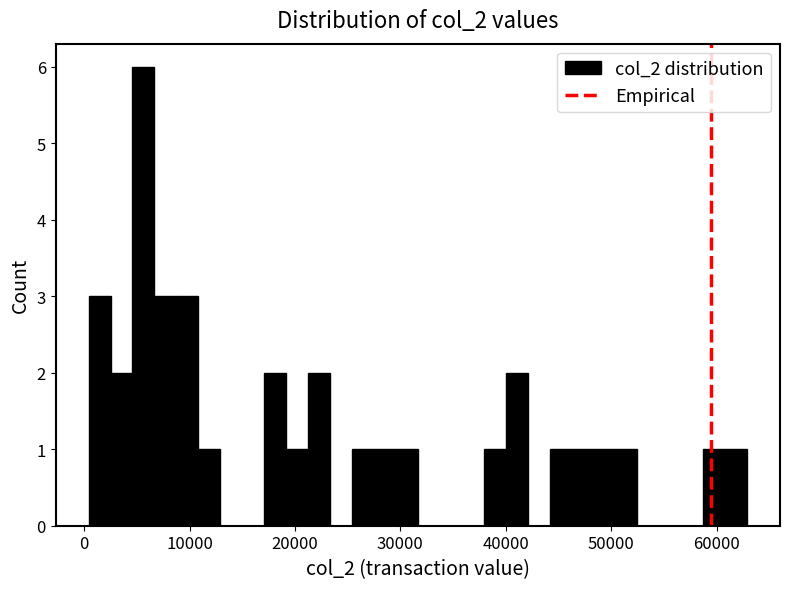

Read against the x-axis, roughly where is the centre of the tallest bar?

6000